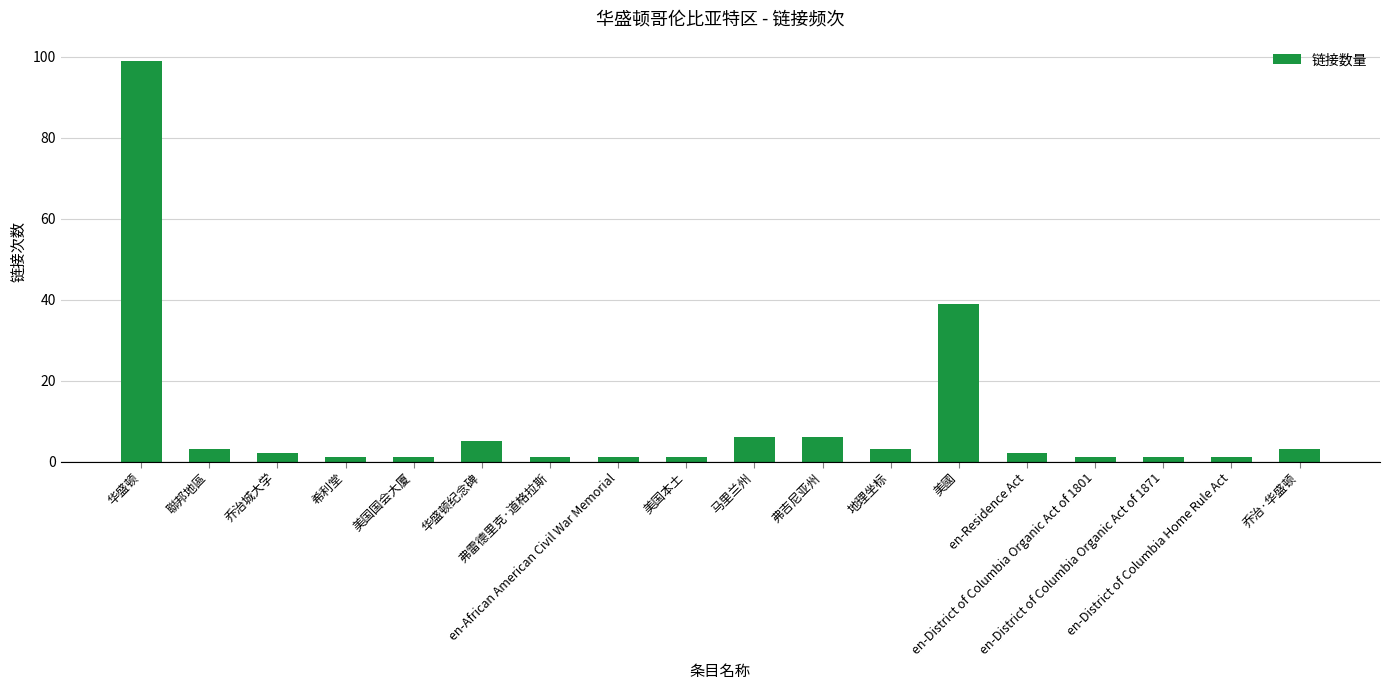

The chart shows a value of 1 at en-African American Civil War Memorial. True or false?

True